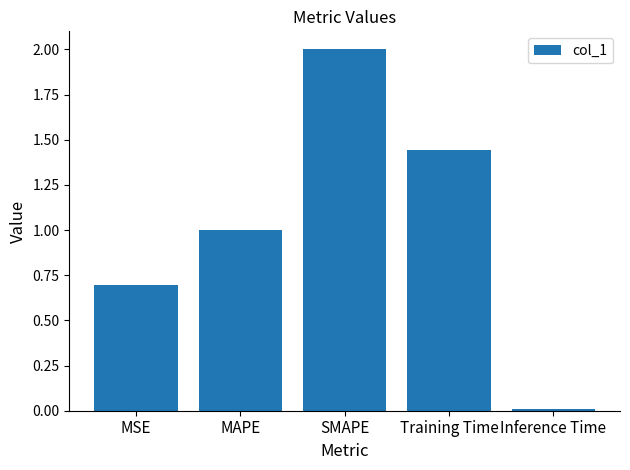

At which label is the value closest to 1?

MAPE